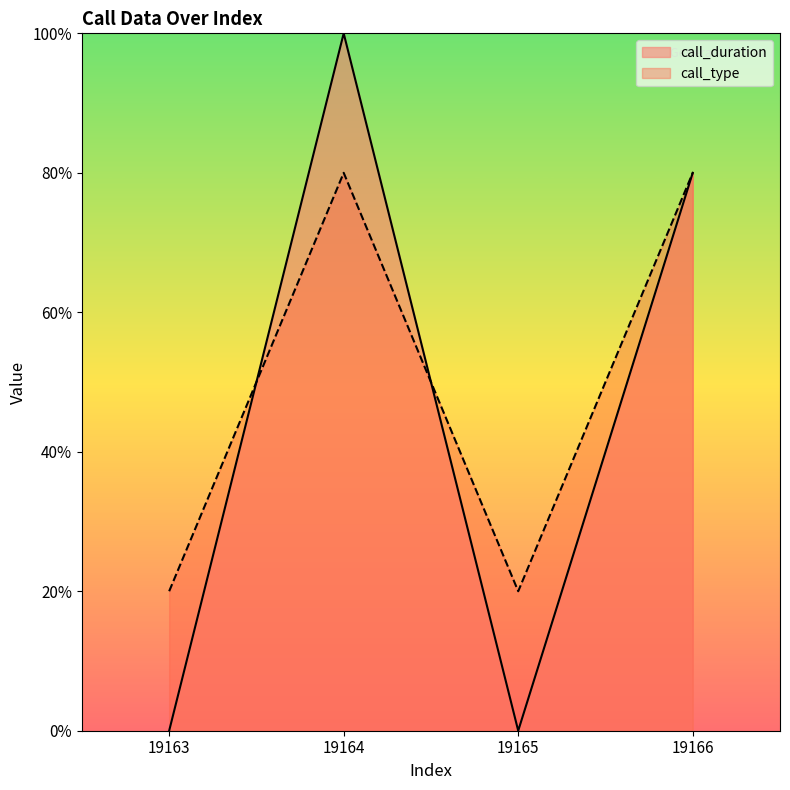

How many times do call_duration and call_type cross each other?

2